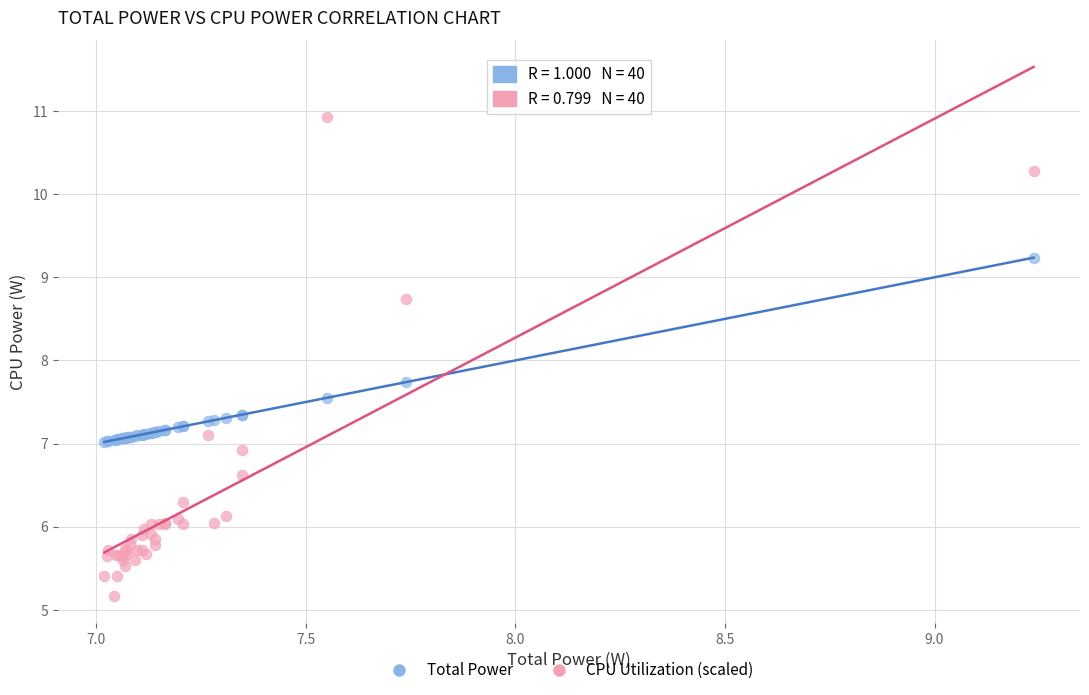

What are all the series names shown in the legend?

Total Power, CPU Utilization (scaled)